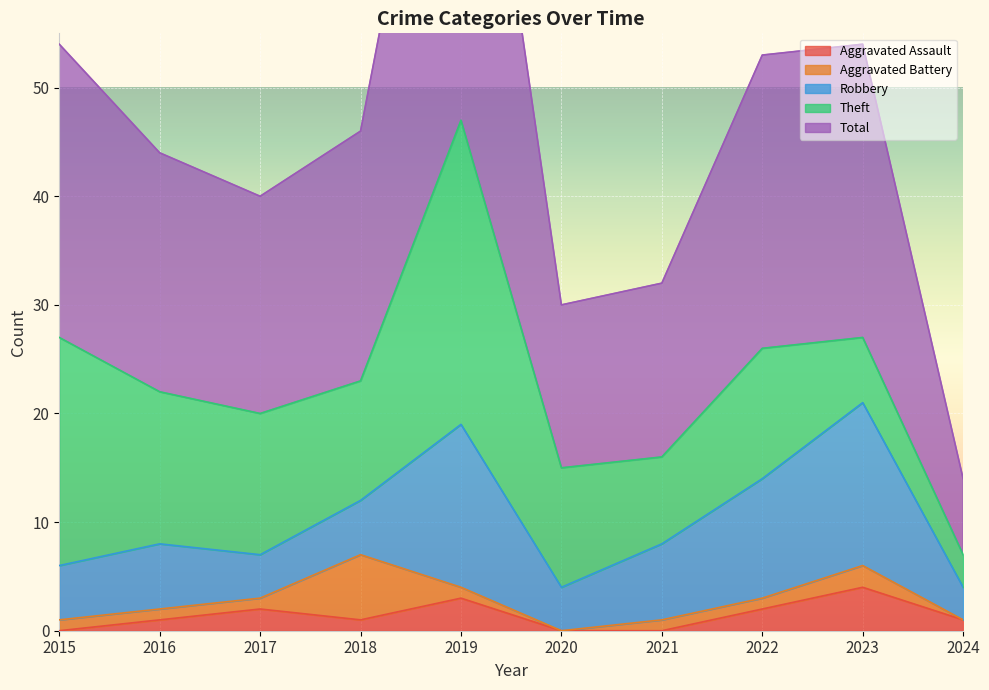

True or false: Robbery has more than 1 interior local peaks.

True